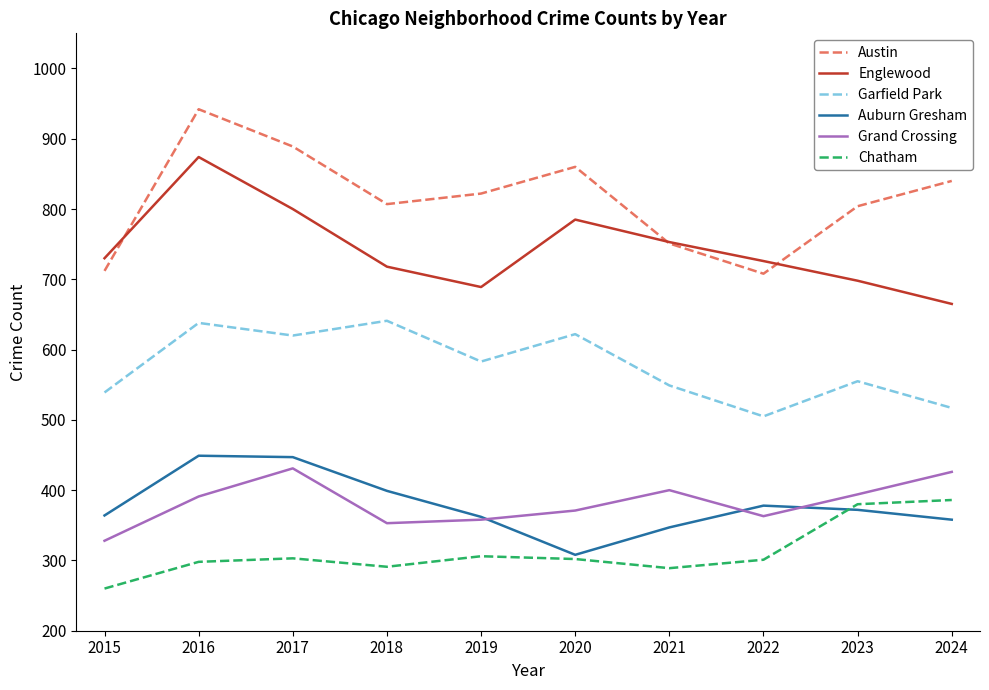

What is the highest value of the Austin series?

942